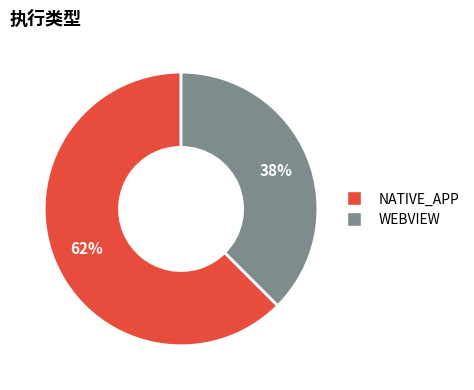

Is there a majority slice in this chart?

Yes